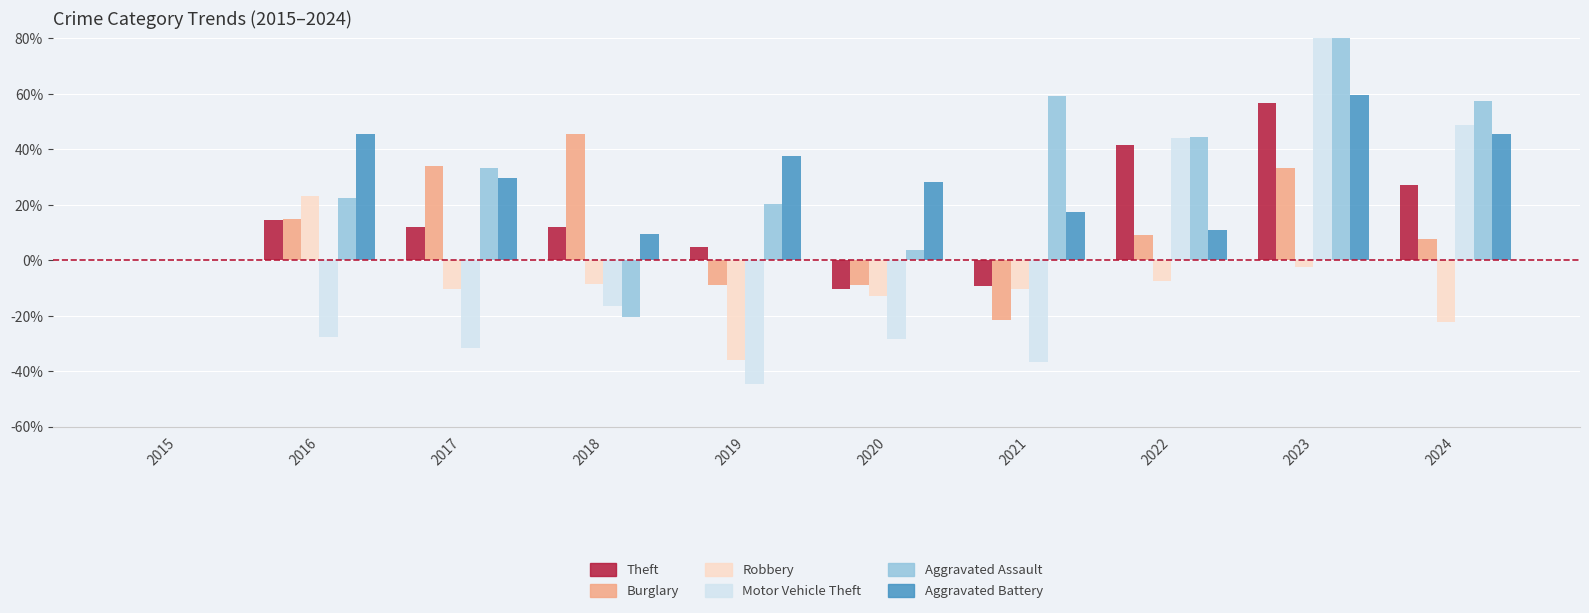

At which category is the sum across all series the highest?

2023